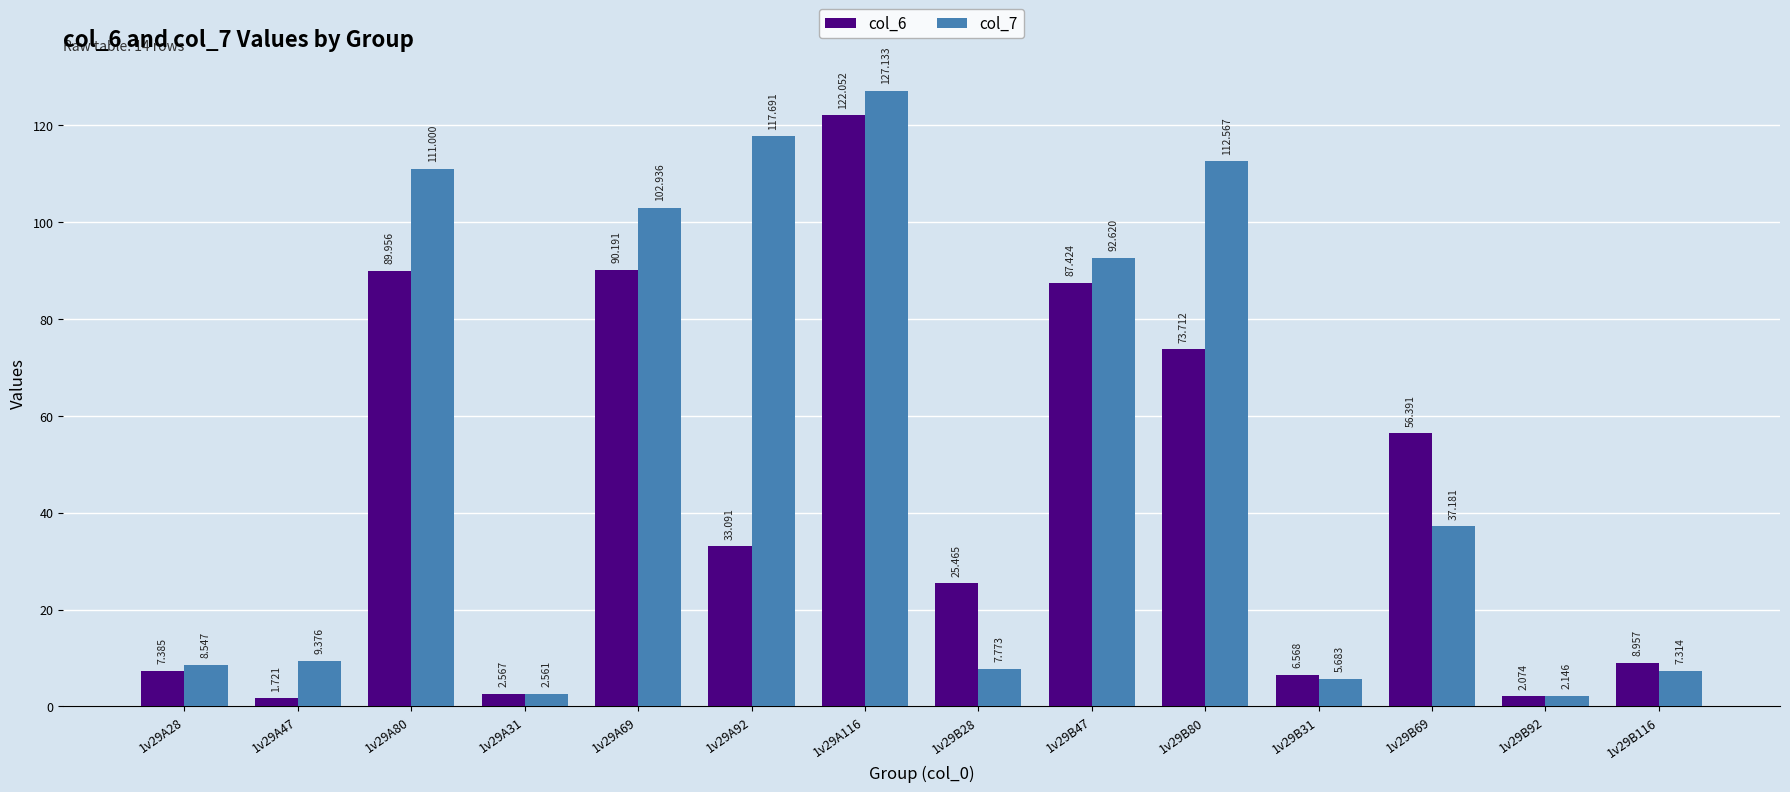

What is the difference between the col_7 values at 1v29B69 and 1v29B31?

31.5